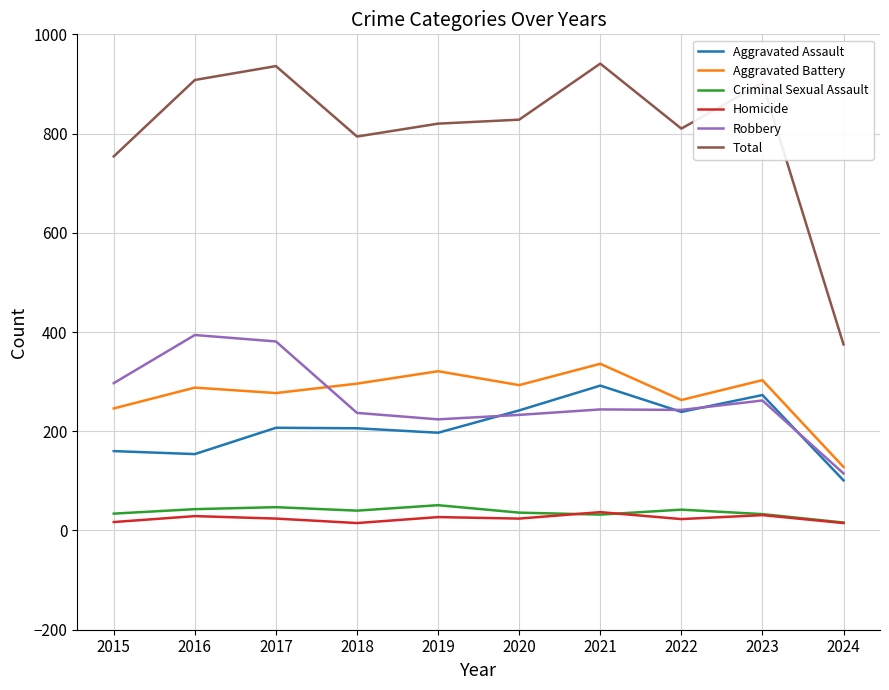

What is the minimum value for Aggravated Assault?

101